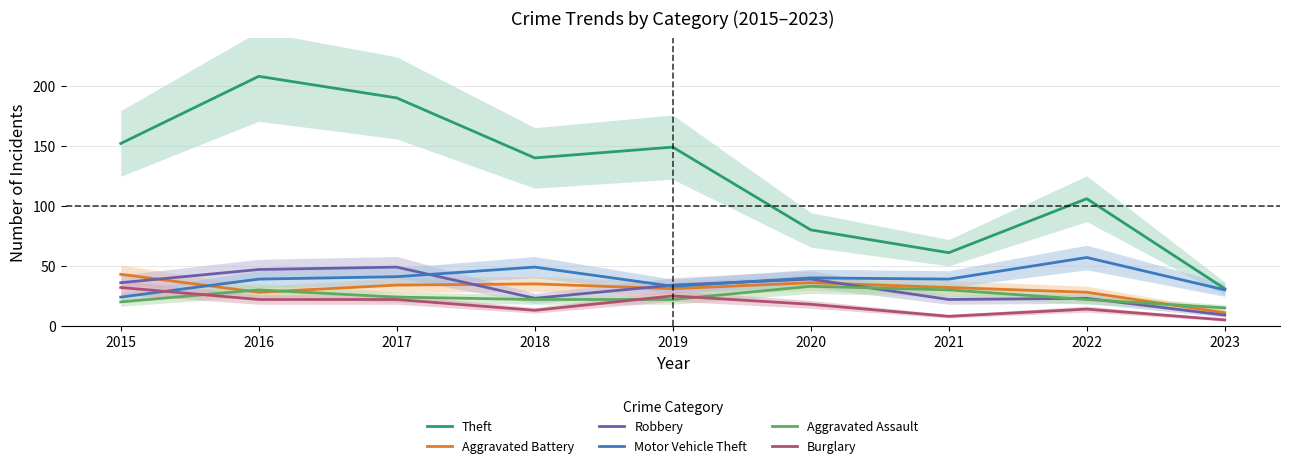

At which label is Theft closest to 119?

2022